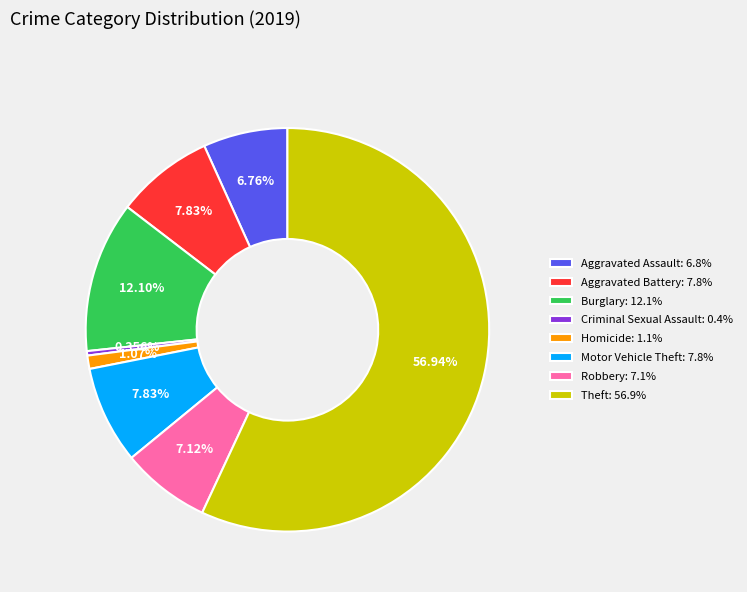

Is there a majority slice in this chart?

Yes